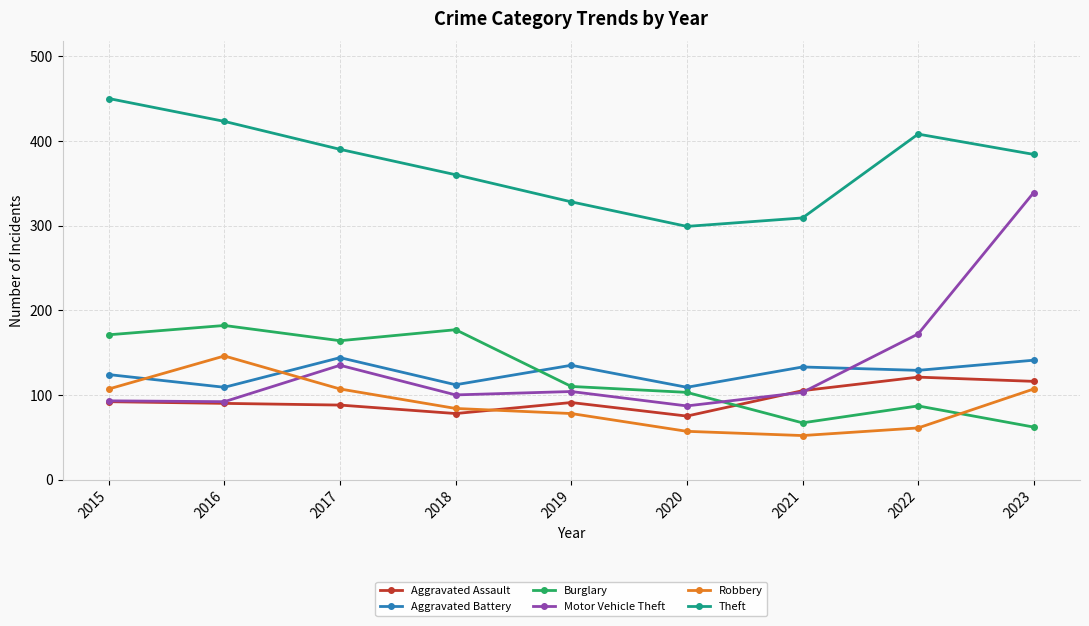

Is it true that Burglary equals 78 at 2016?

False